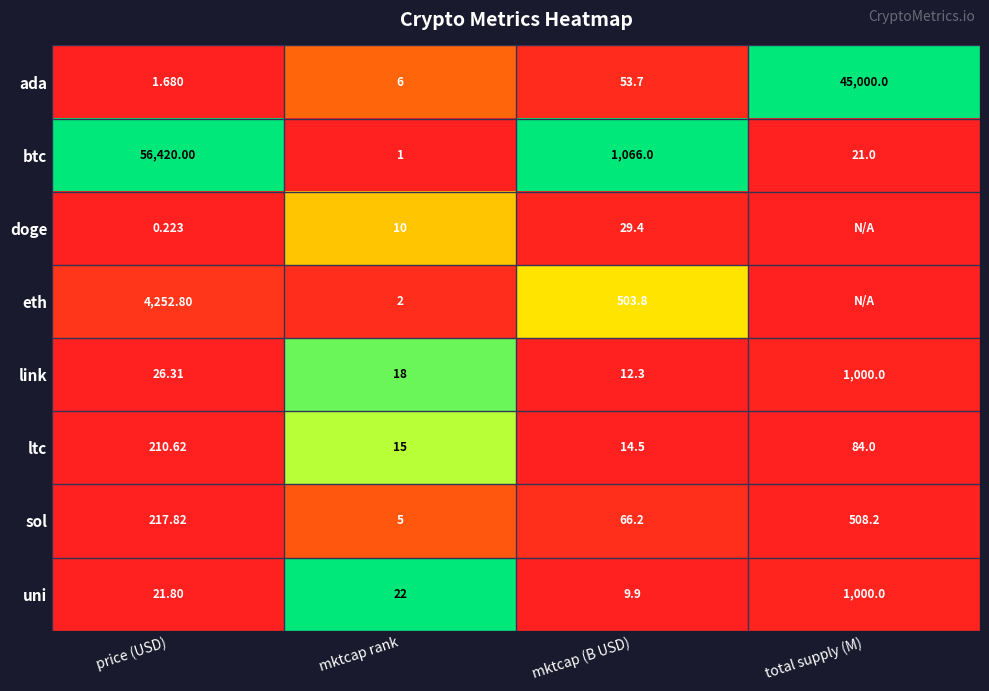

How many values in the btc series are below 1066?

2